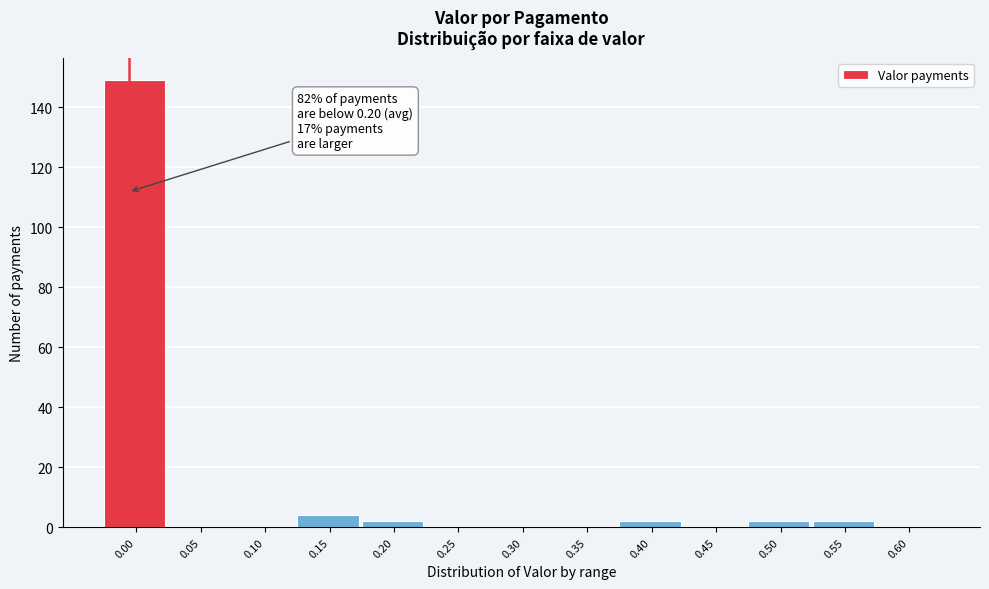

Reading left to right, extract all data points from this chart.

0.00=149	0.05=0	0.10=0	0.15=4	0.20=2	0.25=0	0.30=0	0.35=0	0.40=2	0.45=0	0.50=2	0.55=2	0.60=0